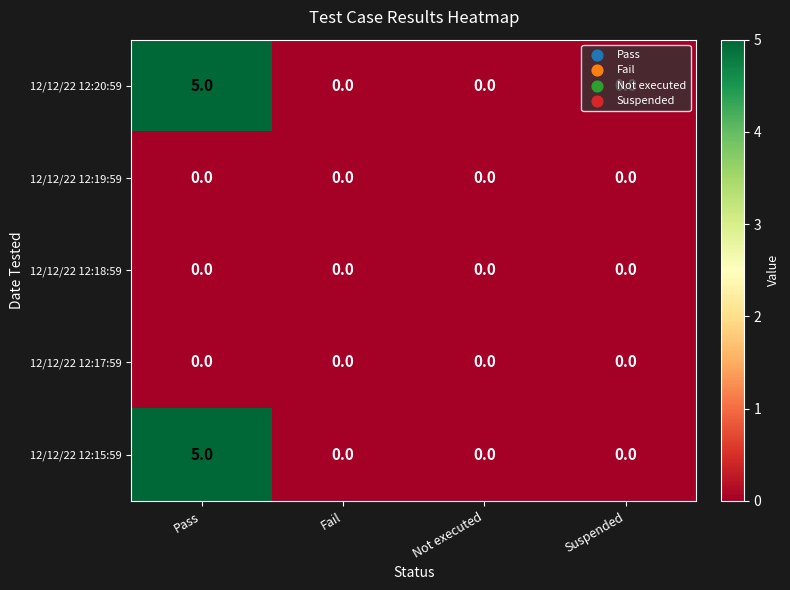

Is it true that 12/12/22 12:17:59 equals 0 at Fail?

True